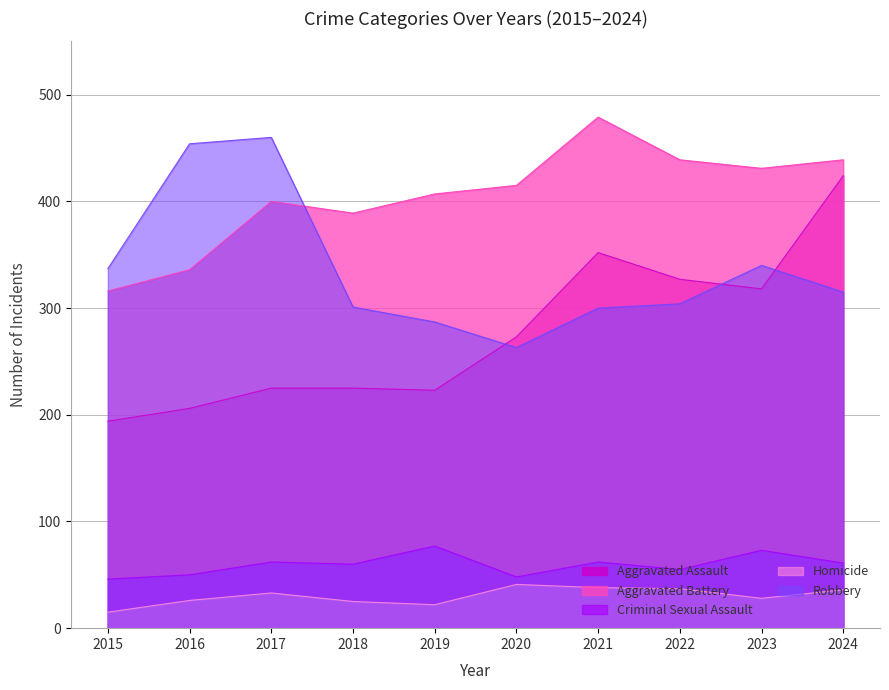

Reading left to right, extract all data points from this chart.

Aggravated Assault: 2015=194	2016=206	2017=225	2018=225	2019=223	2020=273	2021=352	2022=327	2023=318	2024=424
Aggravated Battery: 2015=316	2016=336	2017=400	2018=389	2019=407	2020=415	2021=479	2022=439	2023=431	2024=439
Criminal Sexual Assault: 2015=46	2016=50	2017=62	2018=60	2019=77	2020=48	2021=62	2022=55	2023=73	2024=61
Homicide: 2015=15	2016=26	2017=33	2018=25	2019=22	2020=41	2021=38	2022=37	2023=28	2024=36
Robbery: 2015=337	2016=454	2017=460	2018=301	2019=287	2020=263	2021=300	2022=304	2023=340	2024=315